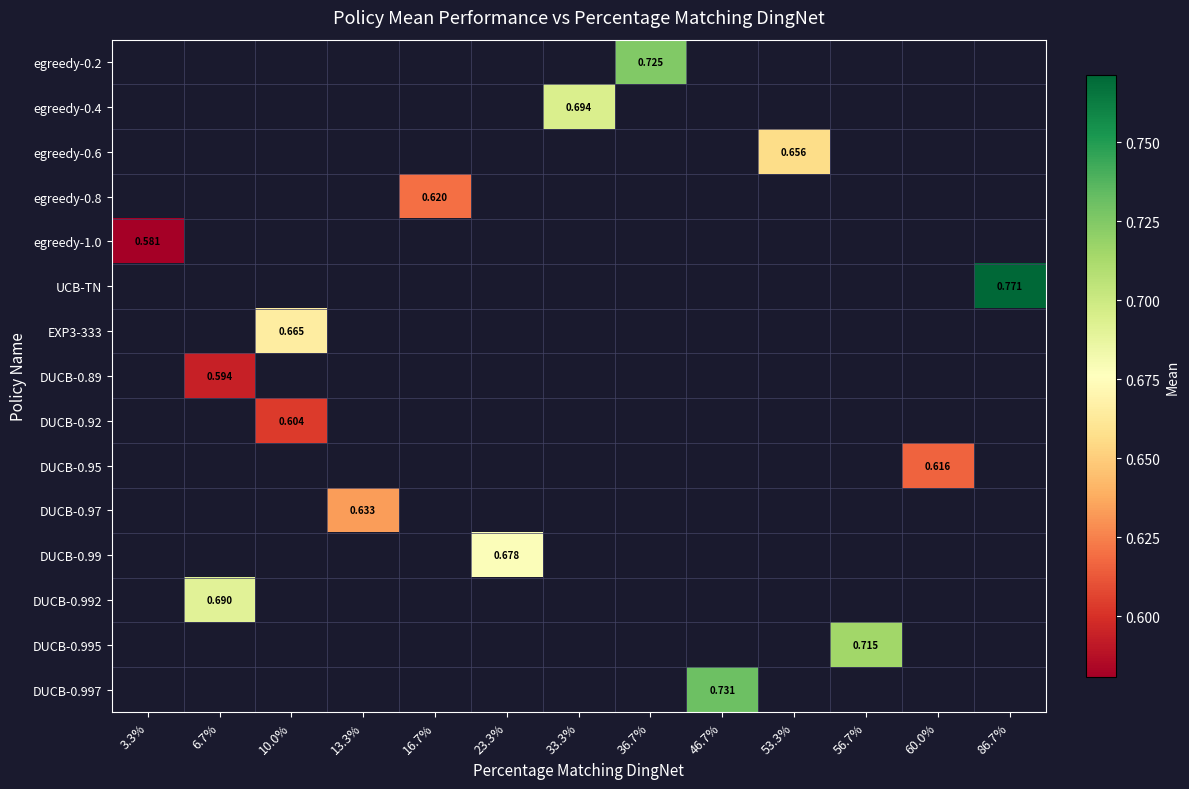

Between 60.0% and 6.7%, which is larger?

6.7%